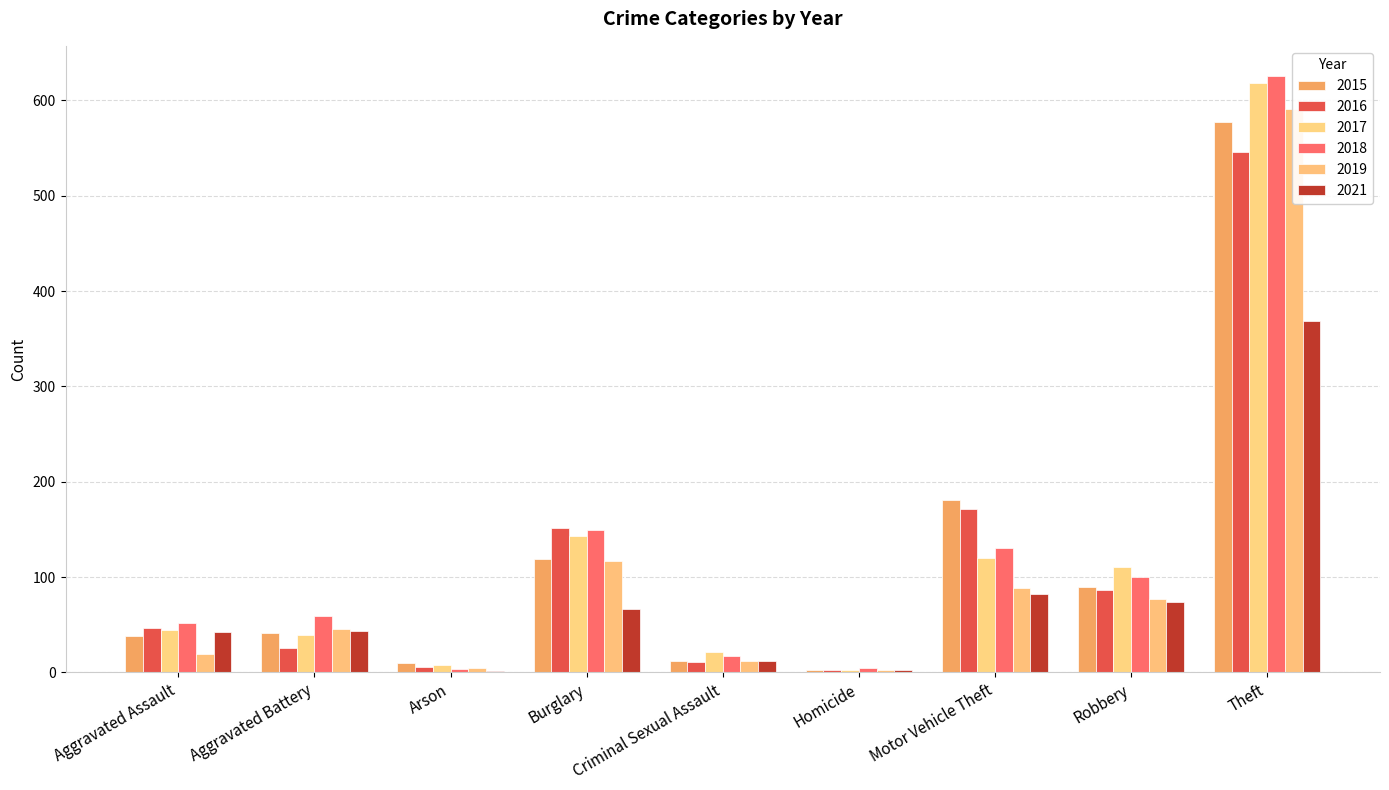

Reading left to right, extract all data points from this chart.

2015: 38	41	10	119	12	2	181	90	577
2016: 47	26	6	151	11	2	171	86	546
2017: 44	39	8	143	21	3	120	111	618
2018: 52	59	4	149	17	5	130	100	626
2019: 19	46	5	117	12	2	88	77	591
2021: 42	43	1	66	12	3	82	74	369